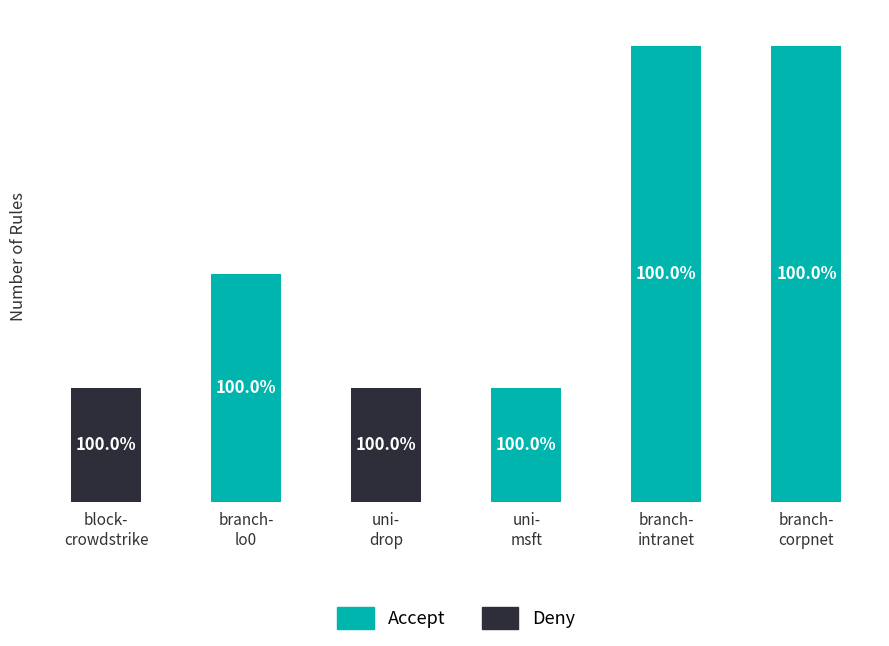

The Accept series shows 4 at branch-
intranet. True or false?

True